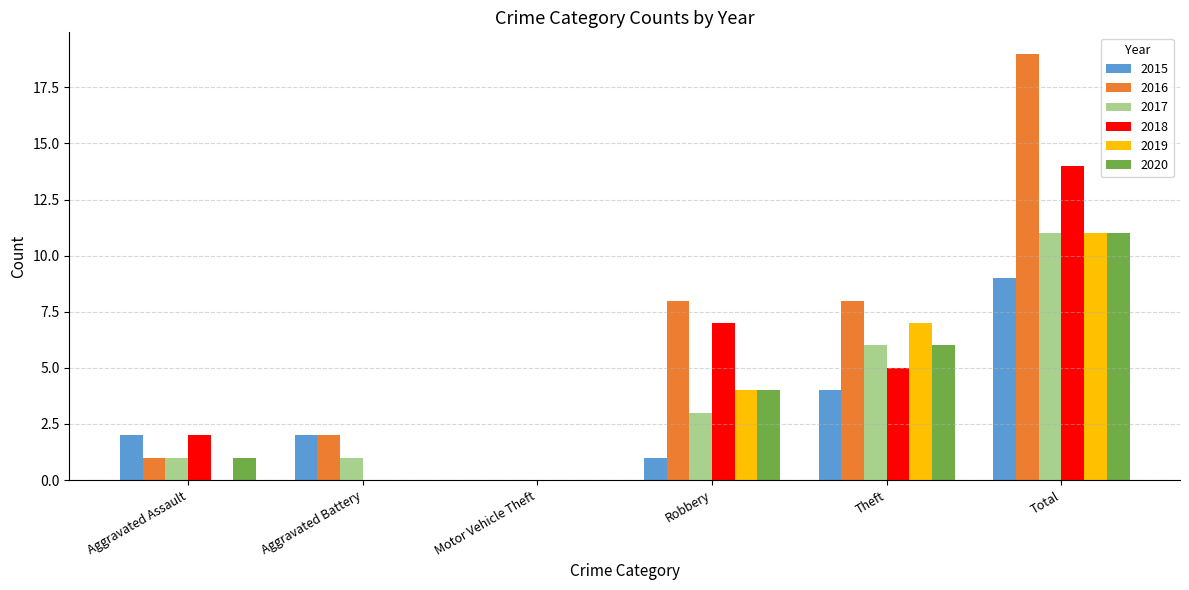

What is the sum of the 2020 values at Theft and Robbery?

10